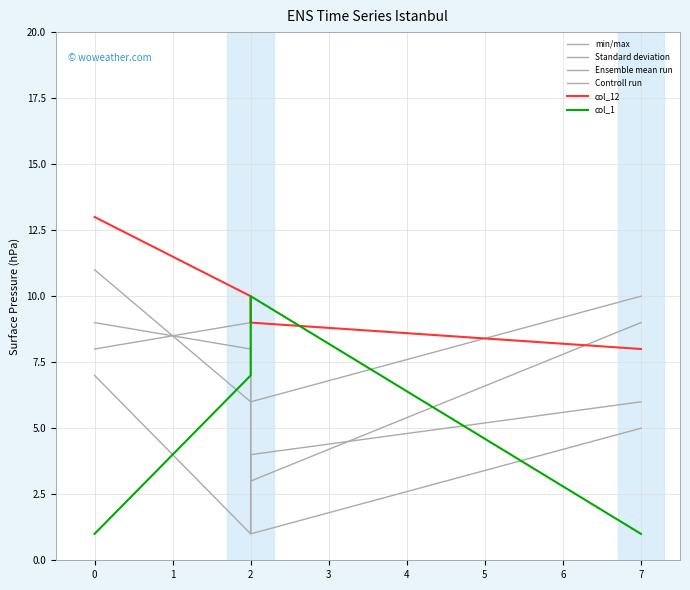

Reading right to left, transcribe all the data shown in this chart.

min/max: 6	4	1	7
Standard deviation: 5	1	9	8
Ensemble mean run: 10	6	8	9
Controll run: 9	3	6	11
col_12: 8	9	10	13
col_1: 1	10	7	1